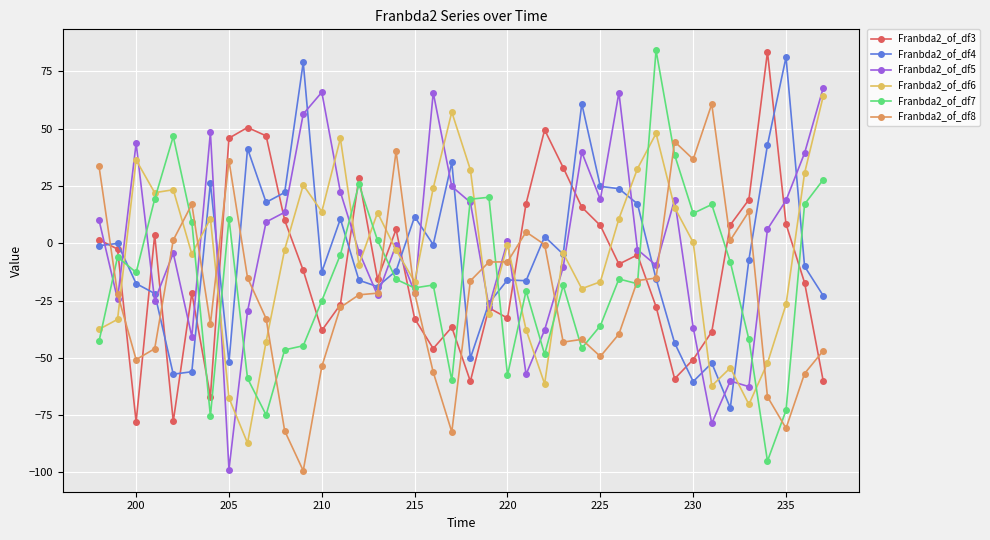

True or false: Franbda2_of_df5 has more than 0 points higher than both neighbors.

True